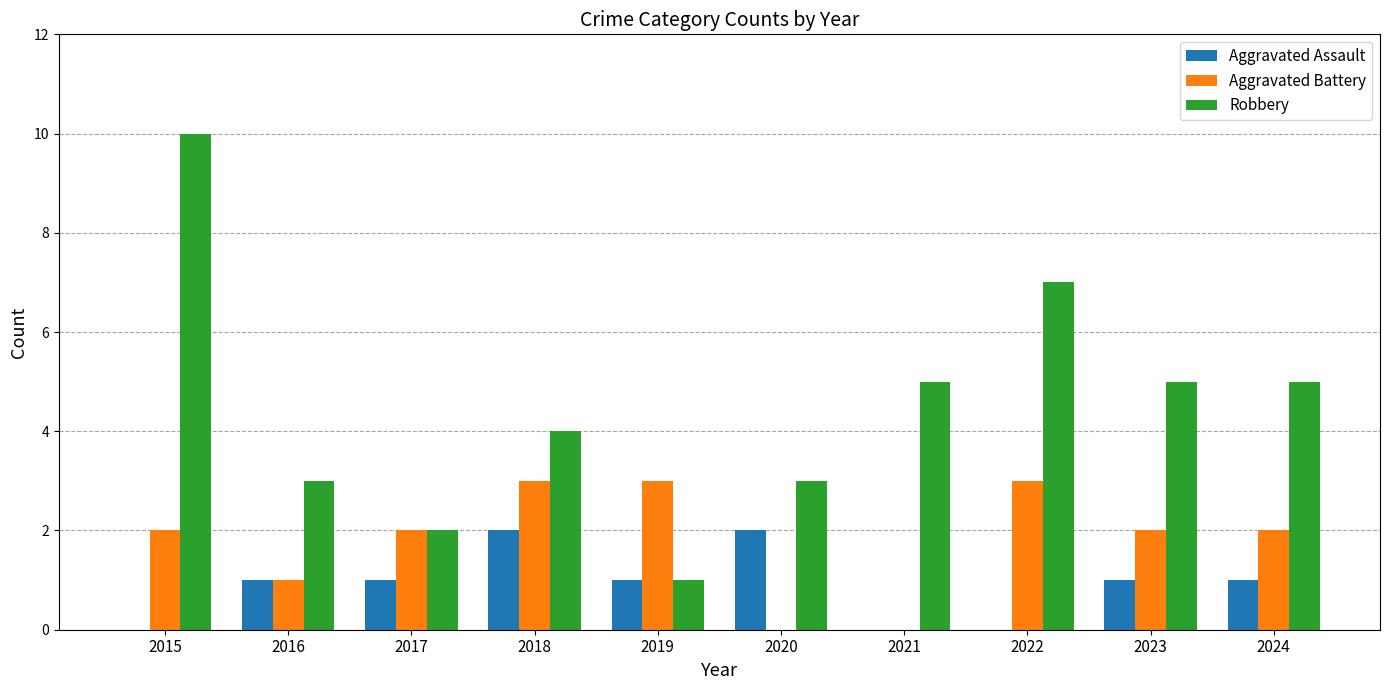

Between 2015 and 2018, which series saw the biggest shift?

Robbery